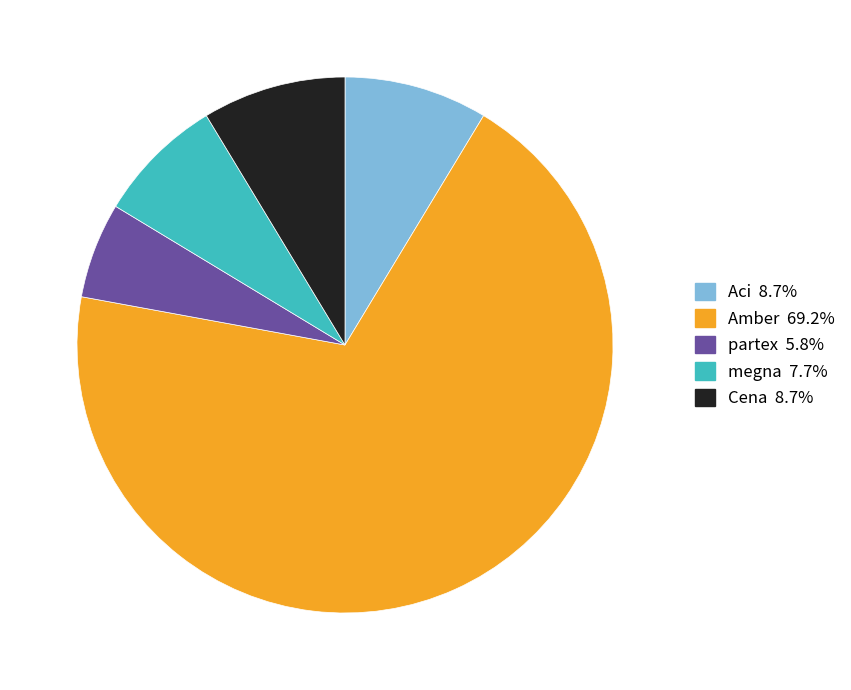

Which has a higher value, Cena or megna?

Cena